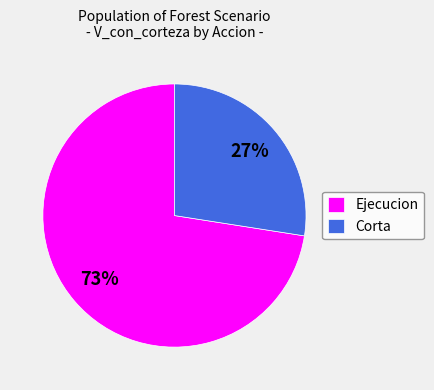

Is there a majority slice in this chart?

Yes